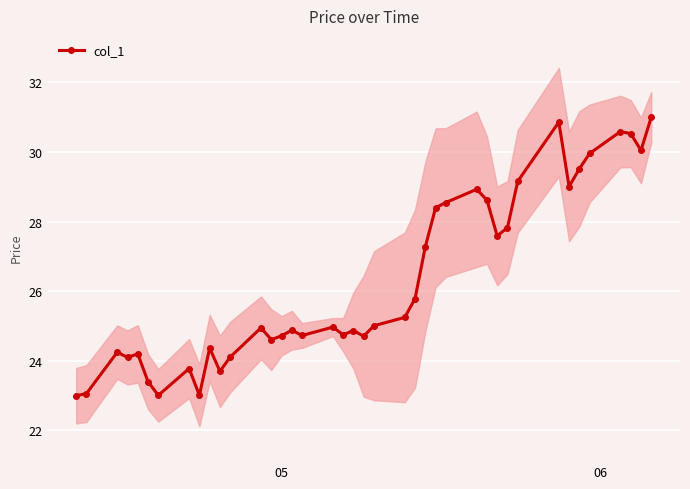

True or false: the data has more than 1 interior local peaks.

True